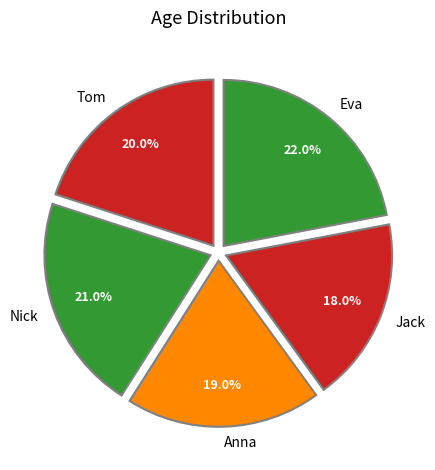

Rank the categories by value from lowest to highest.

Jack, Anna, Tom, Nick, Eva